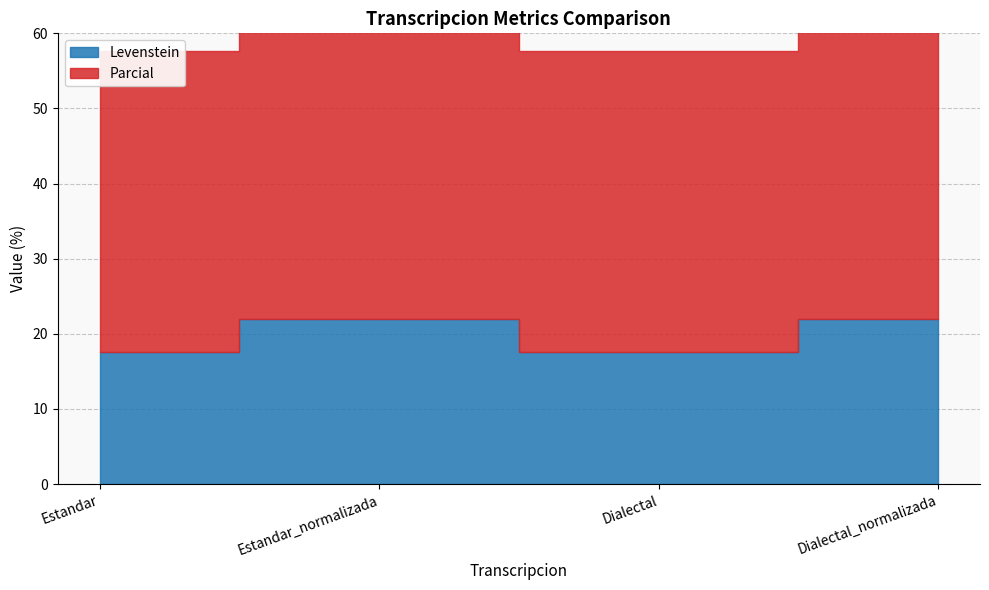

What is the total value across all series at Dialectal_normalizada?

70.9